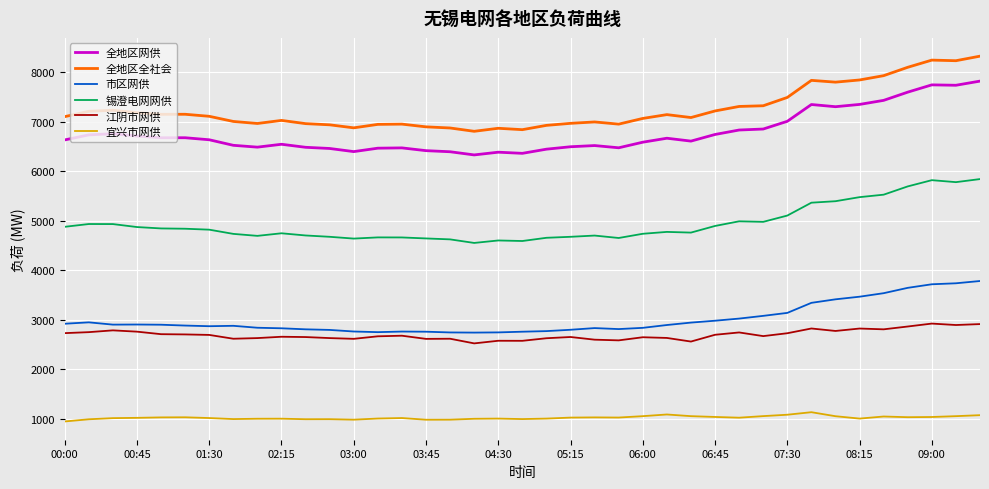

What is the greatest value displayed?

8329